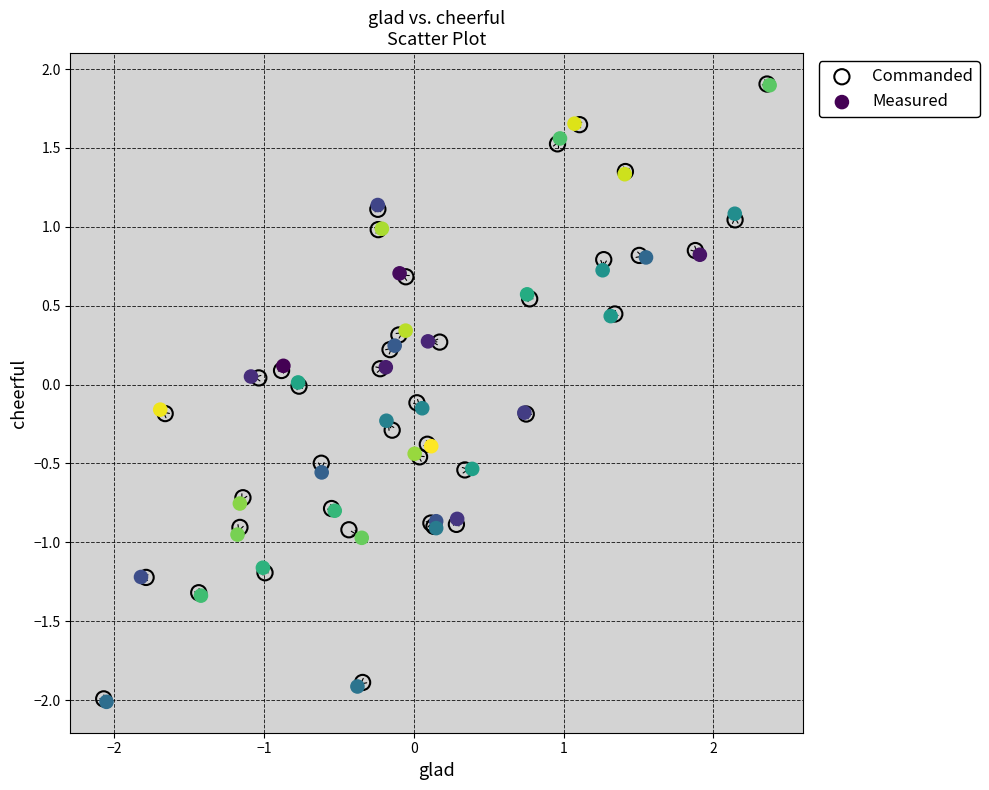

Which series has the widest spread of Y values?

Measured